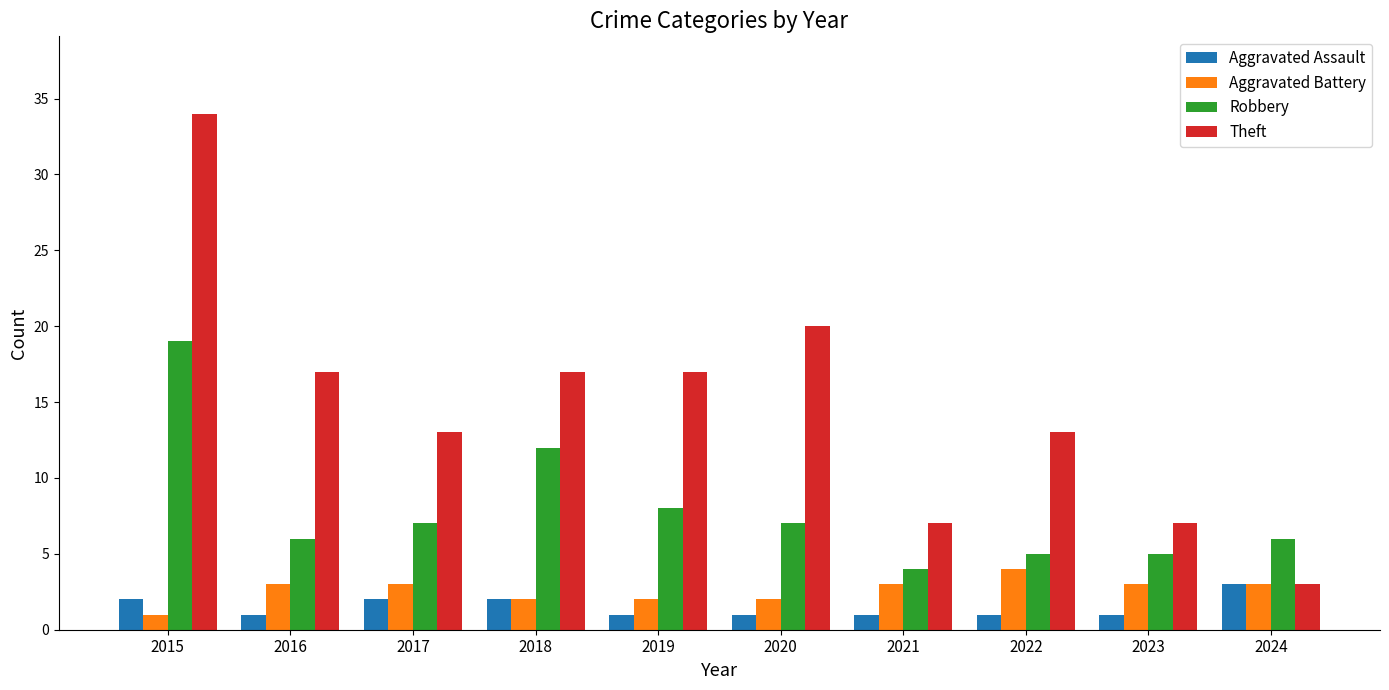

Which series has the largest total across all categories?

Theft